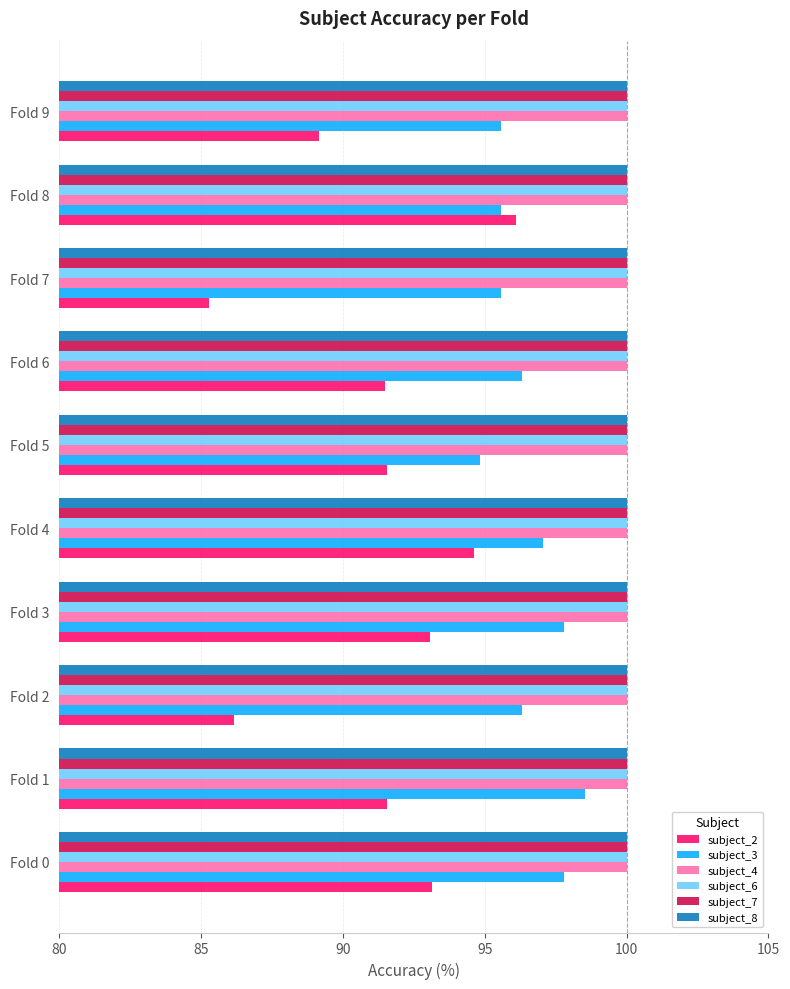

What are all the series names shown in the legend?

subject_2, subject_3, subject_4, subject_6, subject_7, subject_8